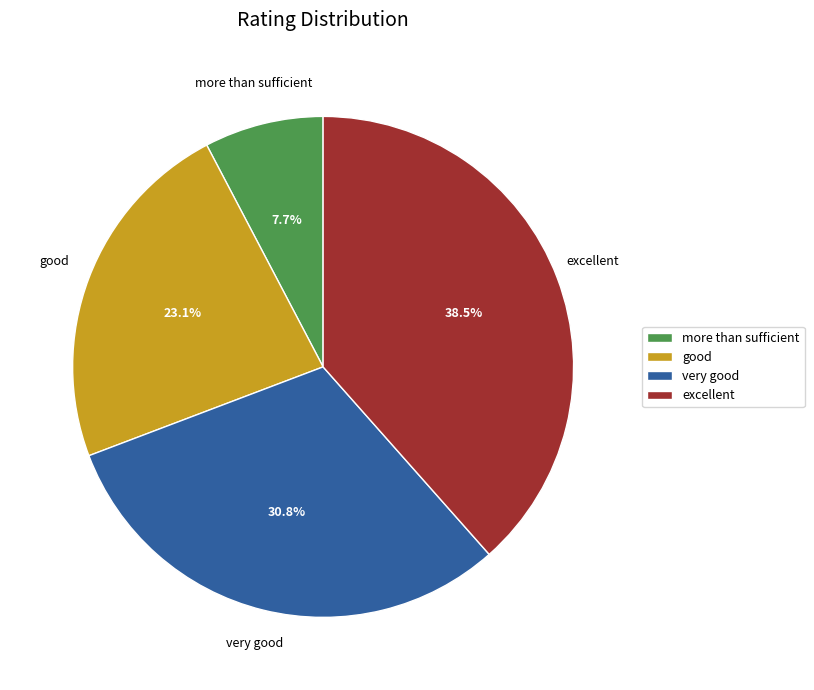

To the nearest percent, what is the combined percentage of good and more than sufficient?

31%